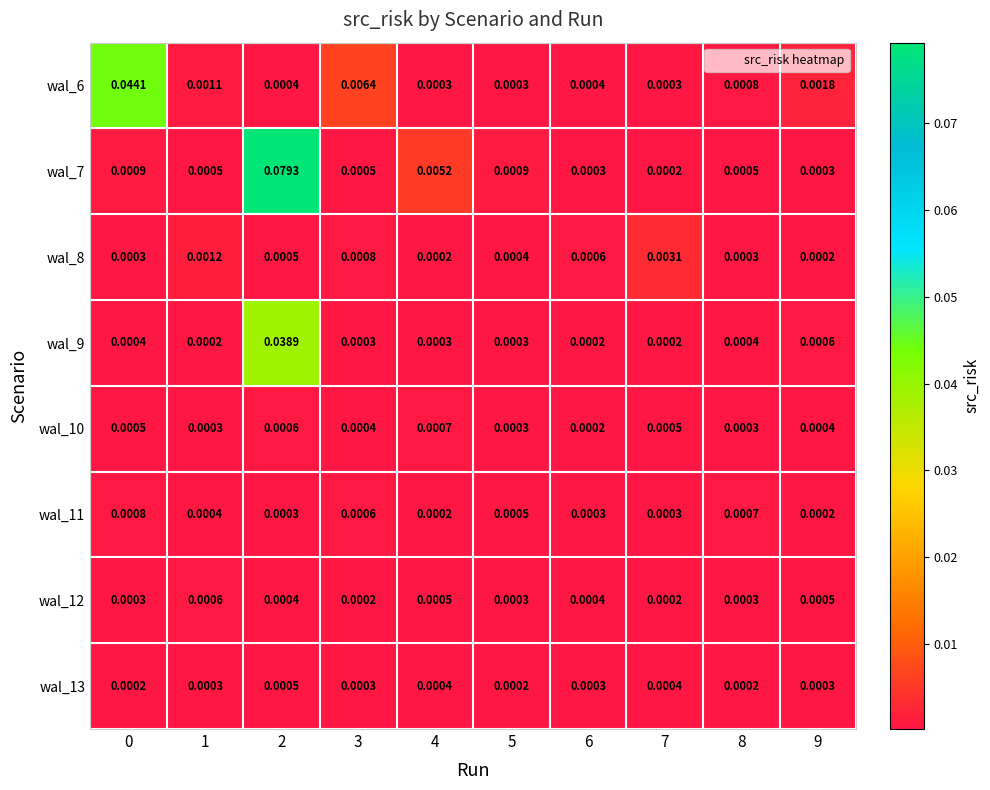

Is the value of wal_7 at 2 greater than the value of wal_8 at 2?

Yes